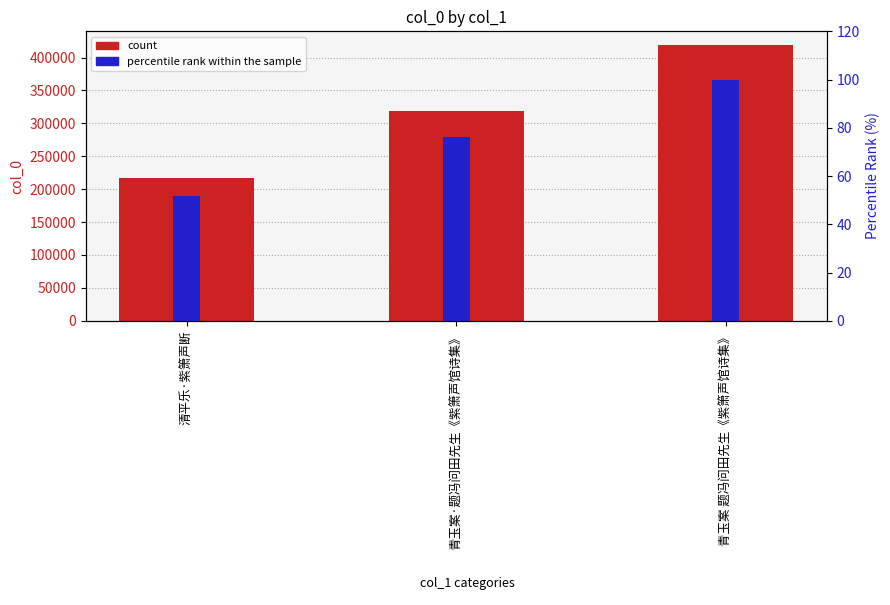

The percentile rank within the sample series shows 76.2 at 青玉案·题冯问田先生《紫箫声馆诗集》. True or false?

True